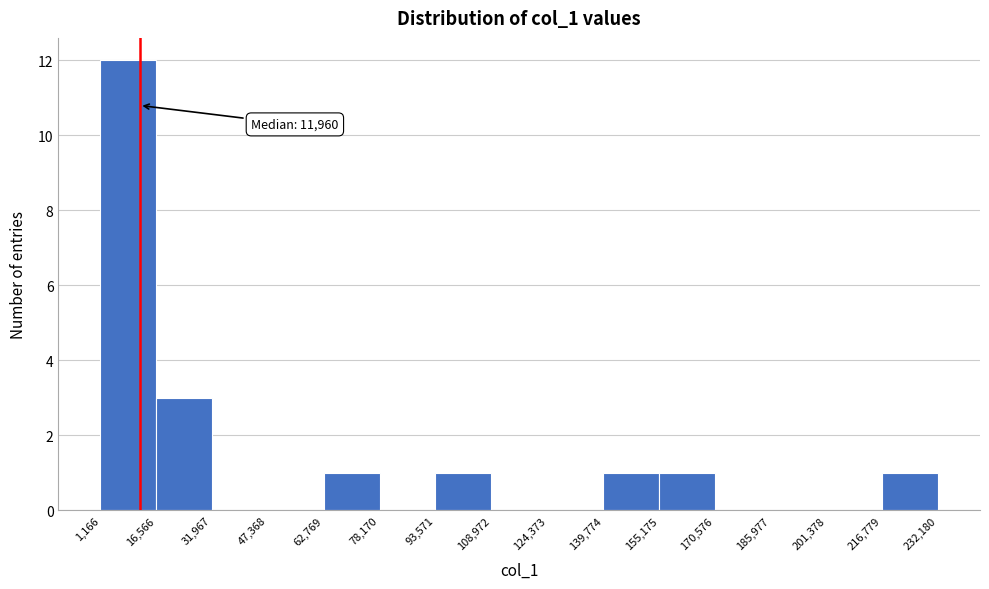

Over which range of the x-axis is the bar tallest?

1,166 to 16,566